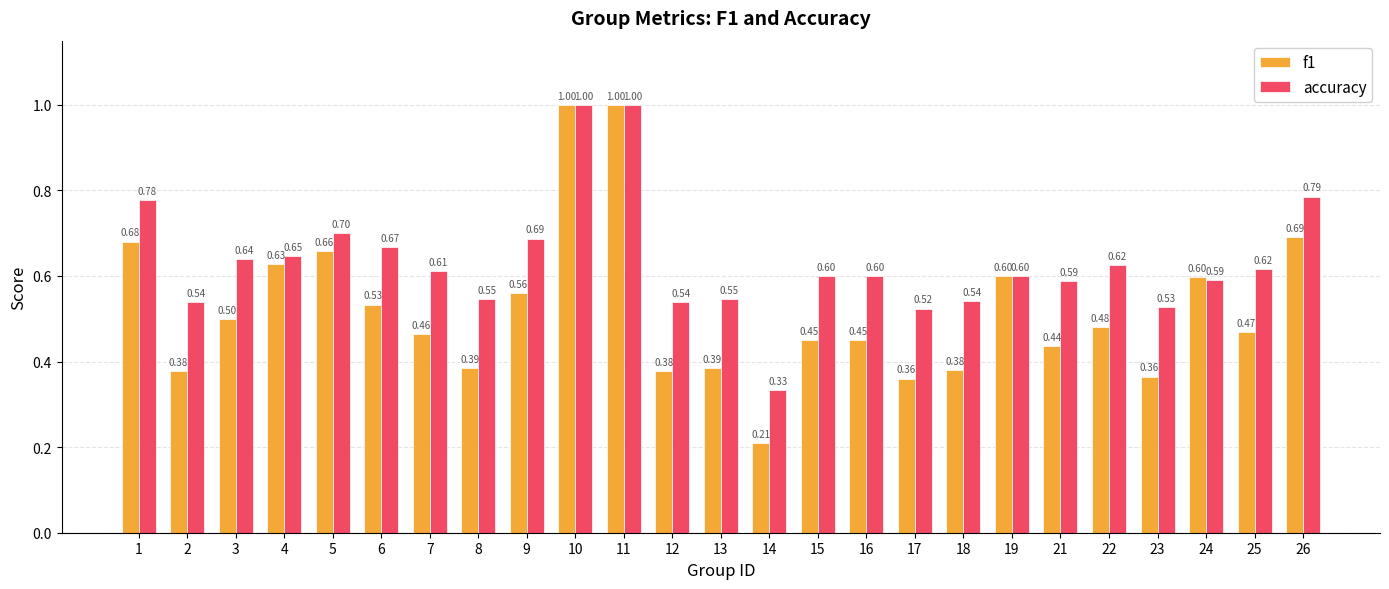

True or false: f1 has a value of 0.6 at 16.

False